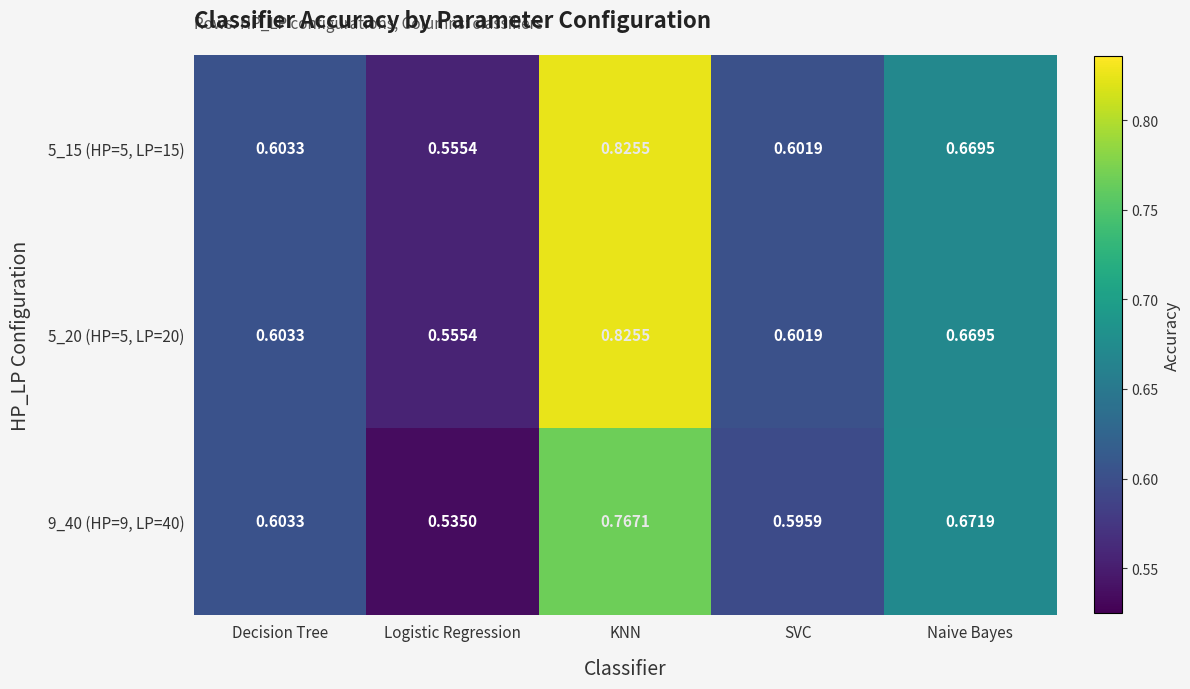

List the labels in order of 9_40 (HP=9, LP=40) value, largest first.

KNN, Naive Bayes, Decision Tree, SVC, Logistic Regression